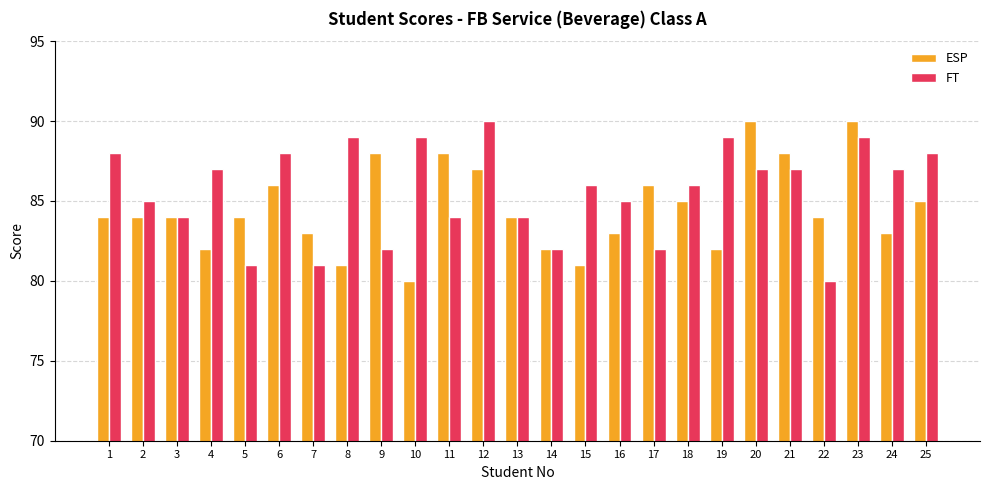

At 11, list the series in order from largest to smallest.

ESP, FT